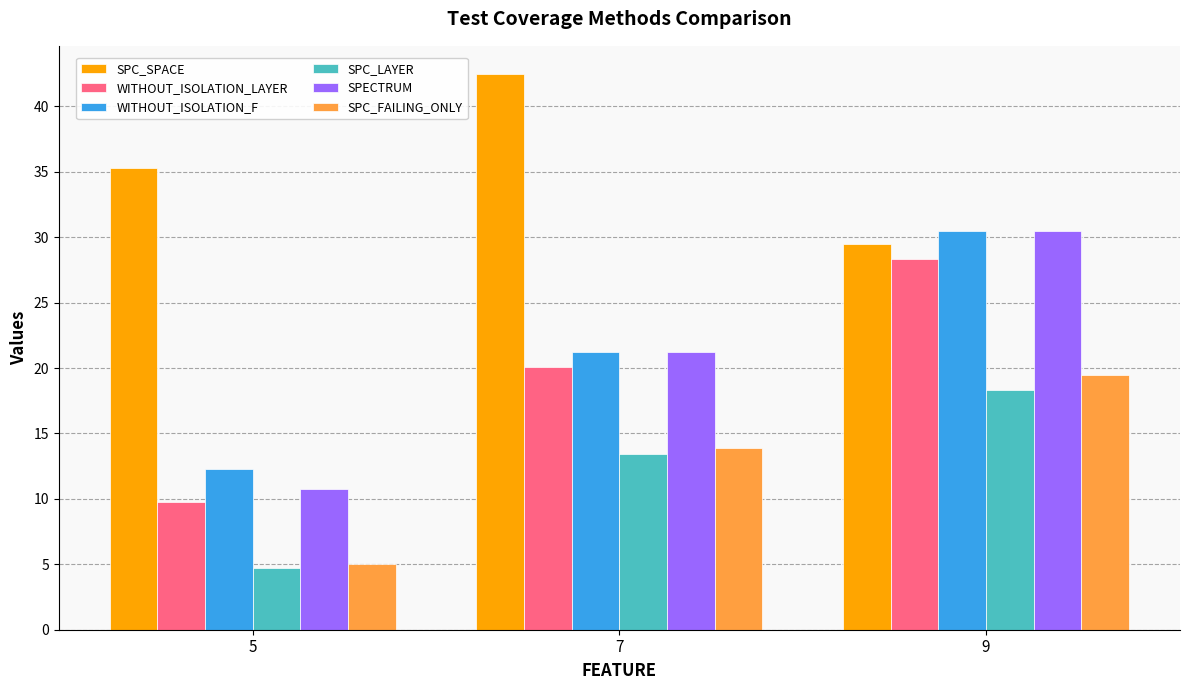

What is the sum of all WITHOUT_ISOLATION_F values?

64.0